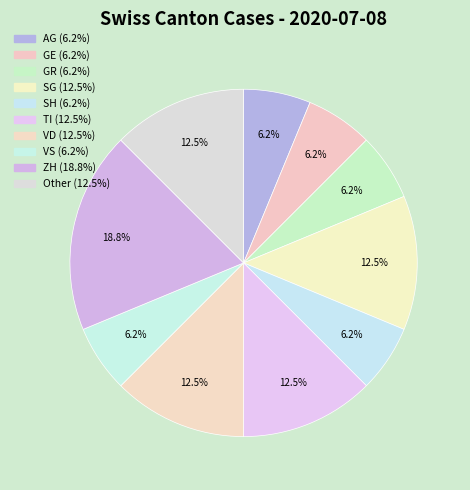

To the nearest percent, what is the average slice percentage?

9%